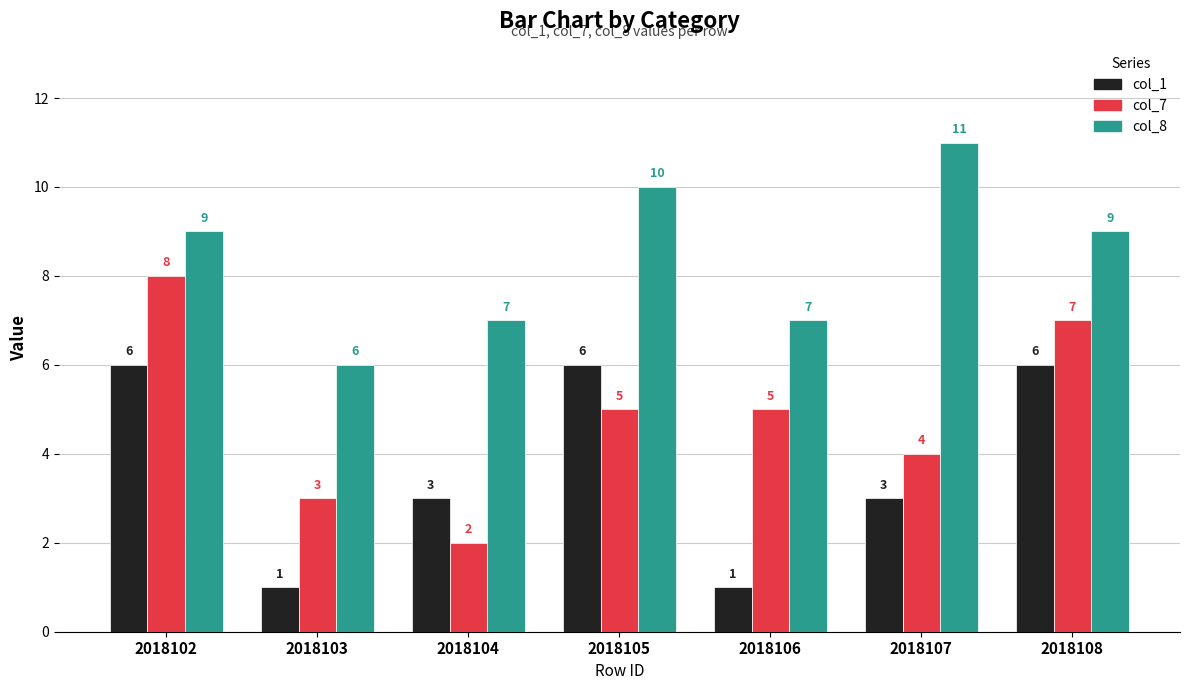

Rank the series at 2018103 from highest to lowest value.

col_8, col_7, col_1